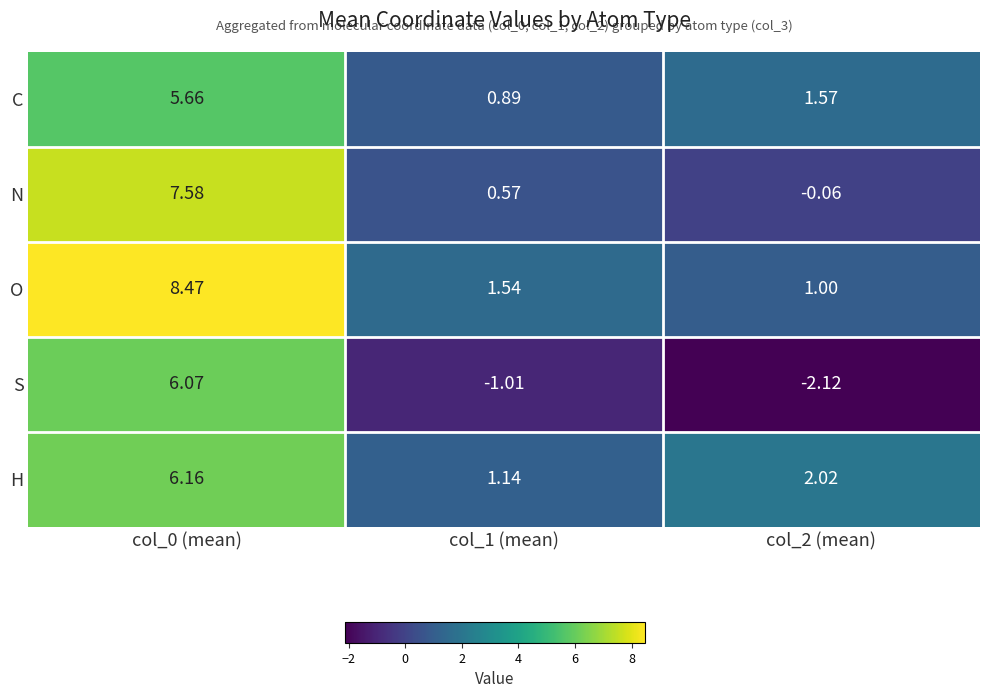

Is the value of S at col_1 (mean) greater than the value of H at col_2 (mean)?

No